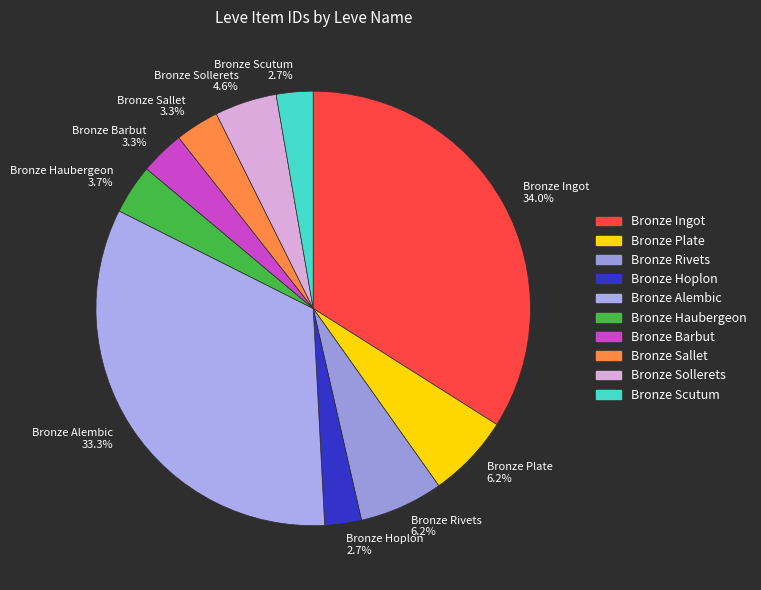

To the nearest percent, what is the average slice percentage?

10%